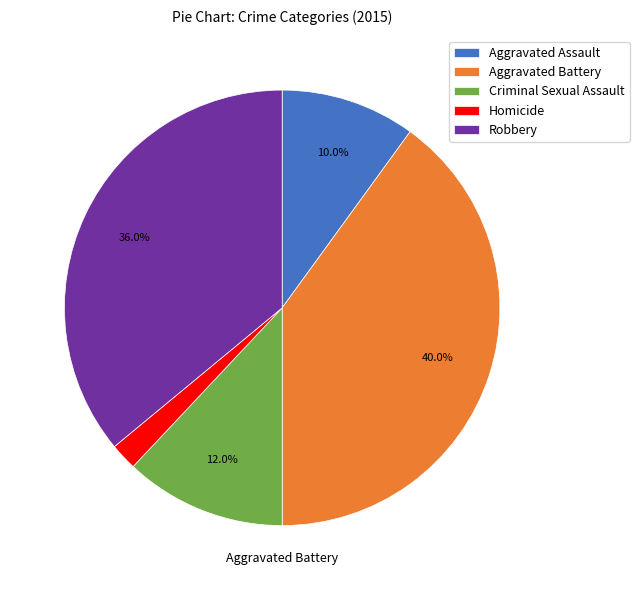

Which category has the biggest portion of the pie?

Aggravated Battery